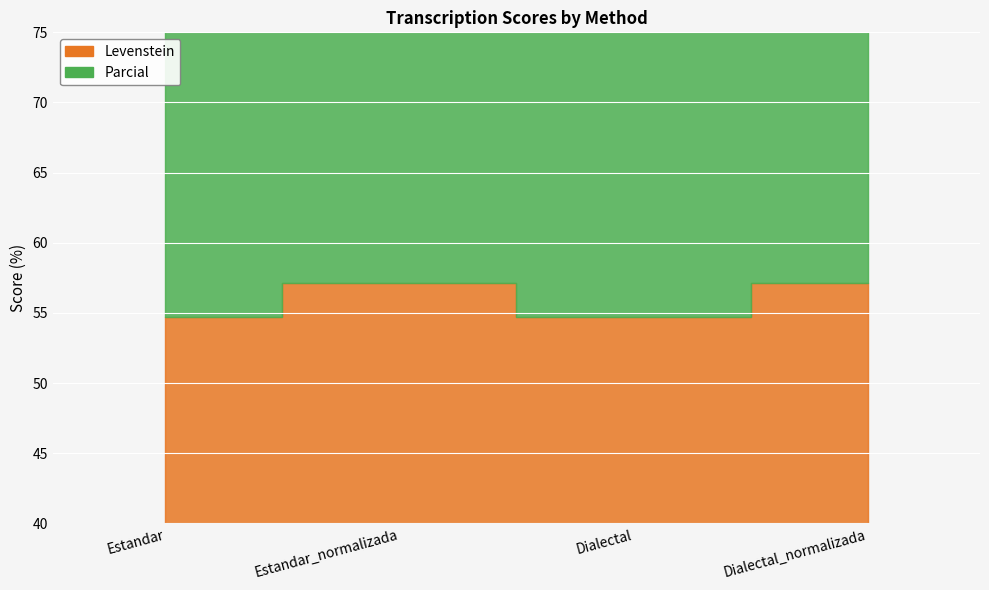

Which has a higher value, Estandar or Estandar_normalizada?

Estandar_normalizada